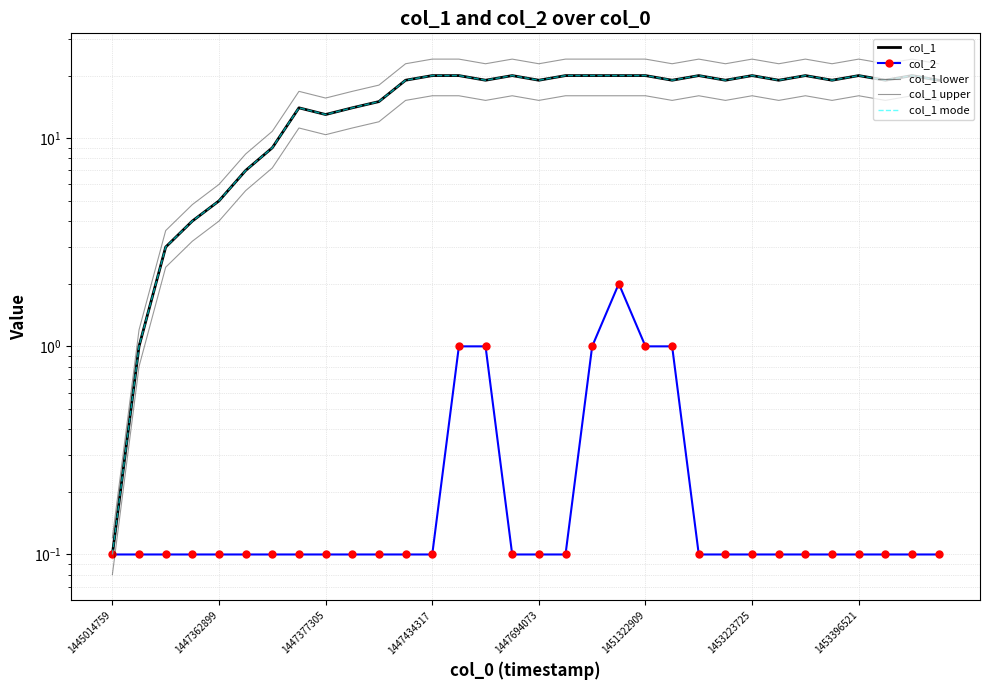

Is it true that col_2 equals 2.0 at 19?

True